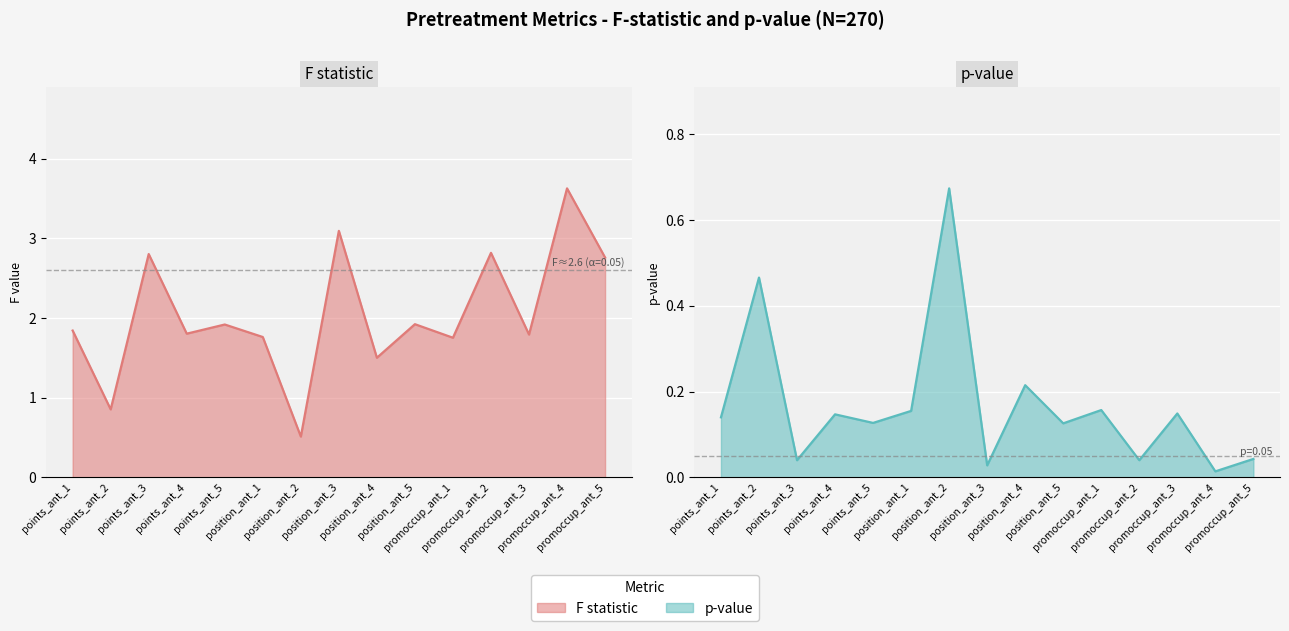

What is the total value across all series at position_ant_3?

3.1